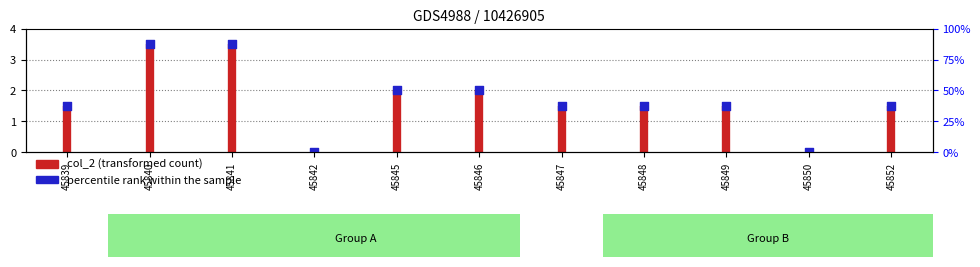

Which has a higher value, 45842 or 45852?

45852